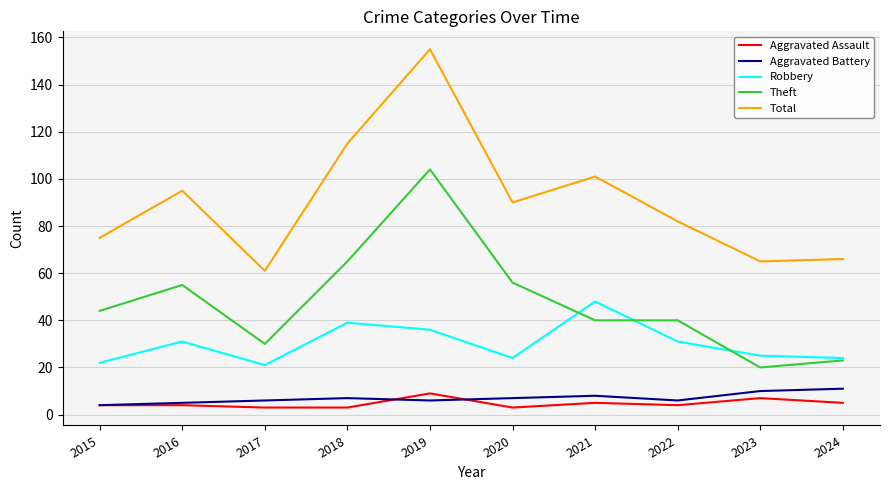

True or false: Aggravated Assault and Theft intersect in this chart.

False